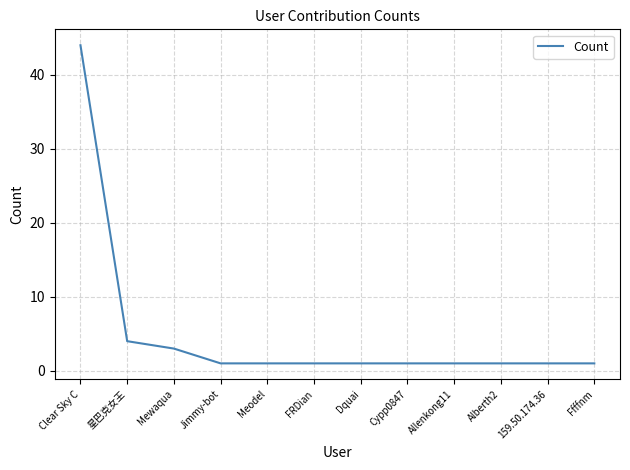

What is the difference between the maximum and minimum values?

43